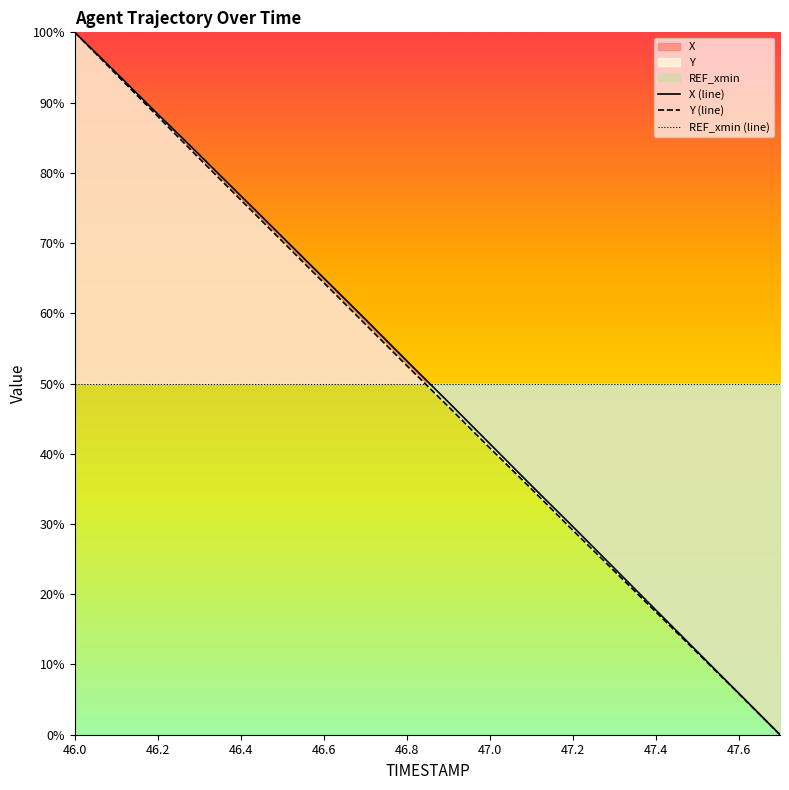

How many positive values does the Y (line) series have?

17